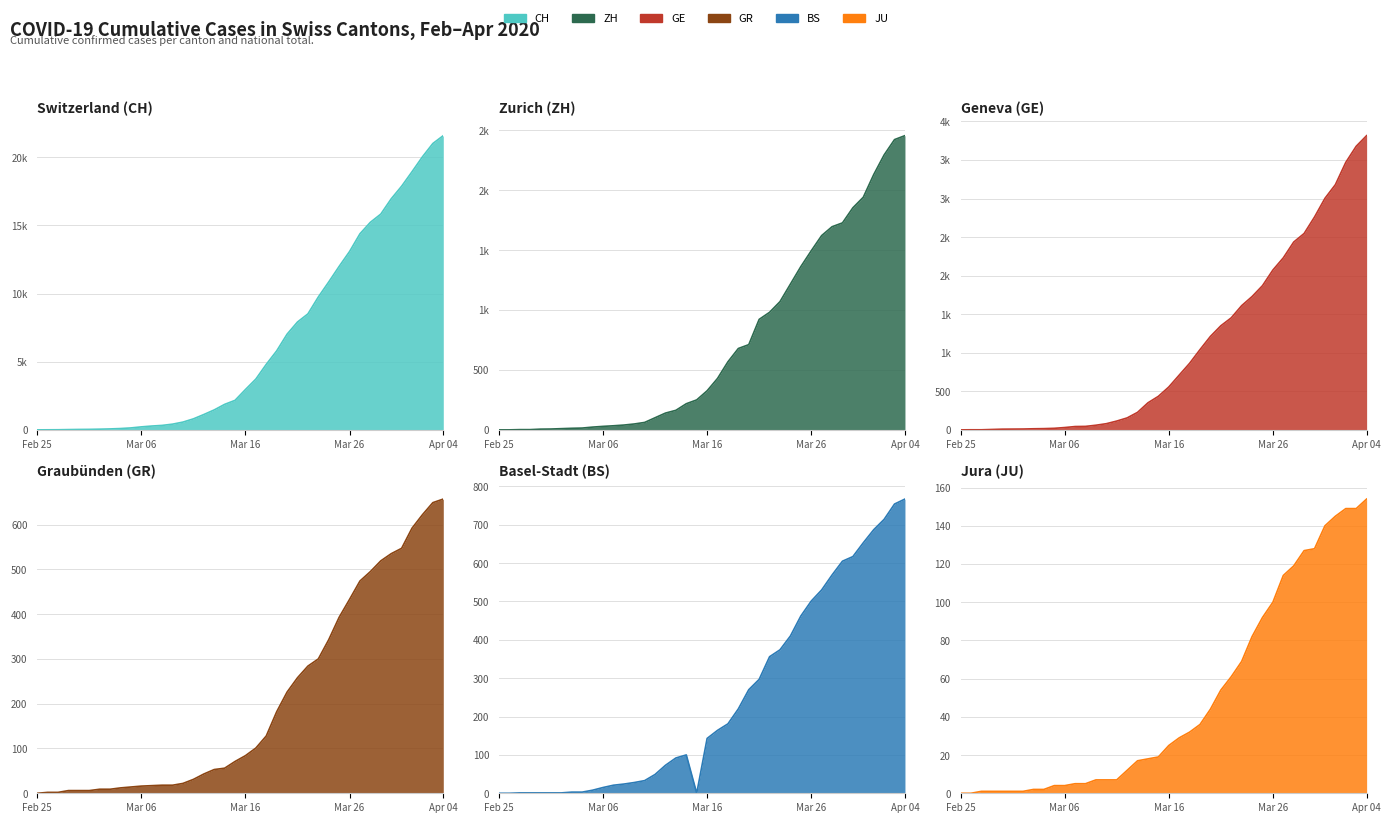

True or false: BS has more than 0 interior local peaks.

True